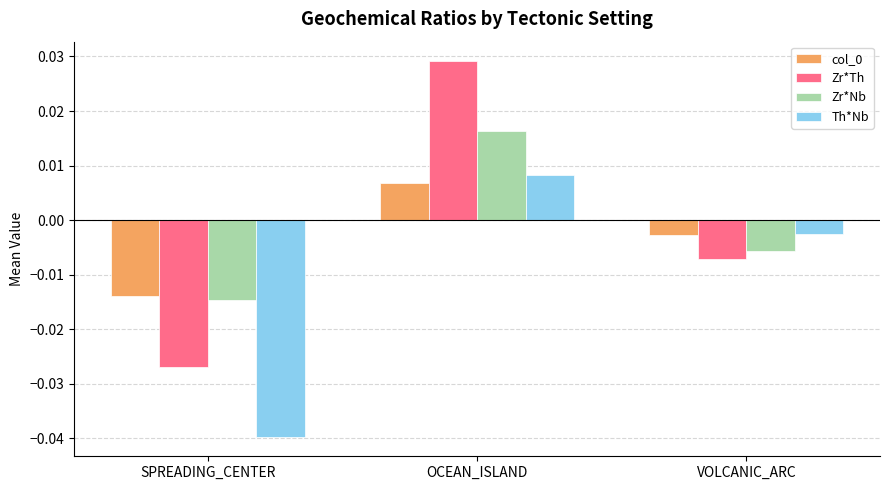

Is the value of col_0 at VOLCANIC_ARC greater than the value of Th*Nb at OCEAN_ISLAND?

No